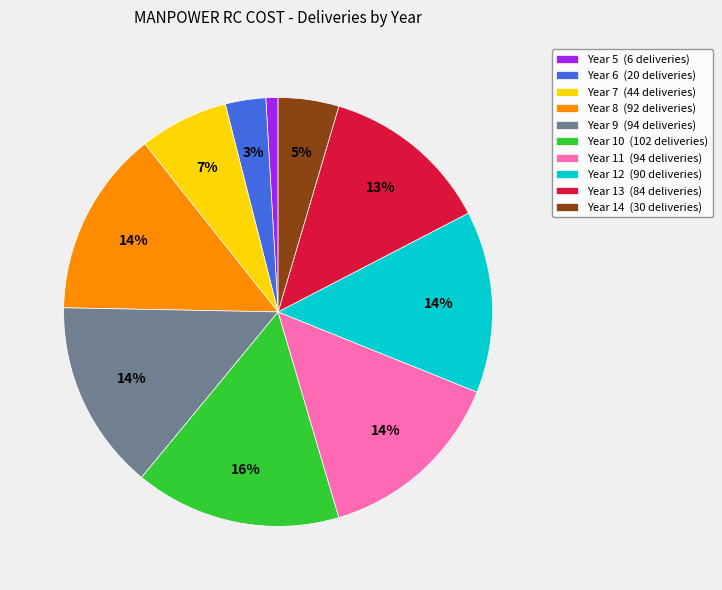

Approximately how many times larger is the value at Year 5 compared to Year 7?

0.1